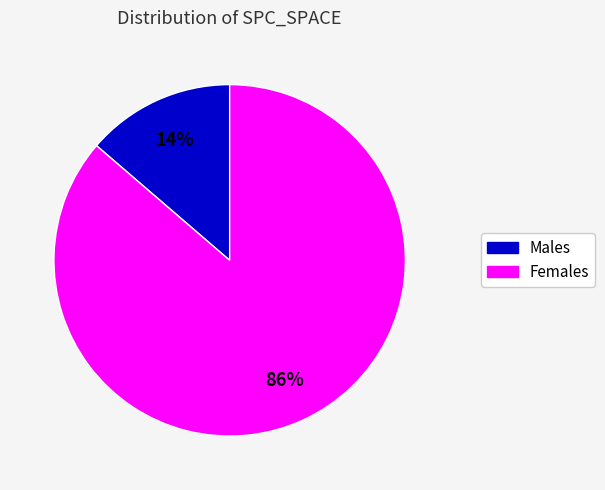

Count the number of slices in the pie.

2